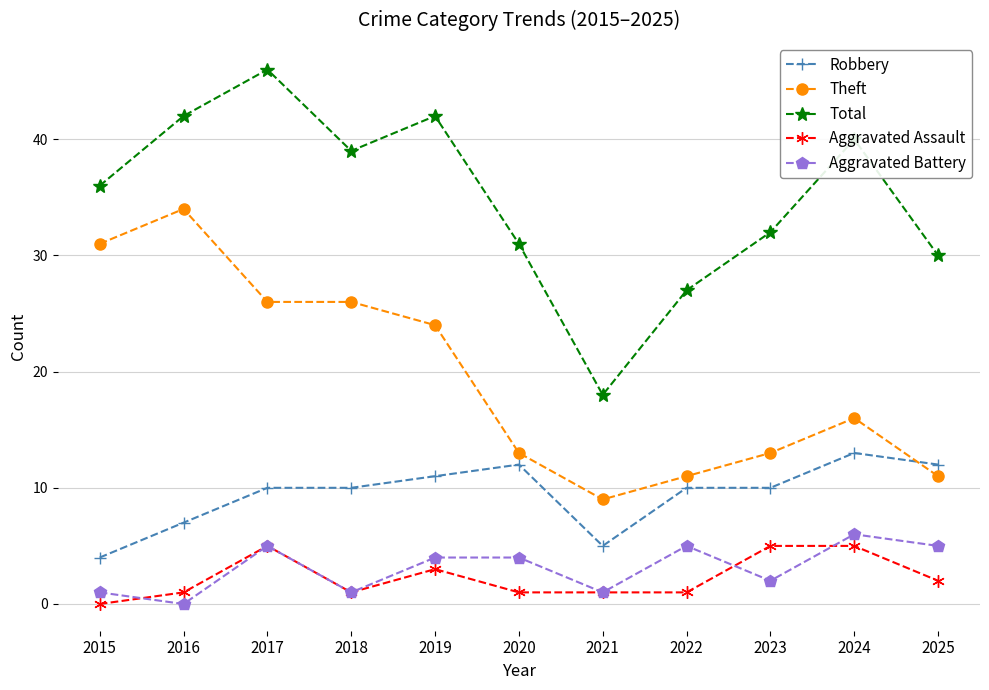

Which series changed the most between 2021 and 2022?

Total